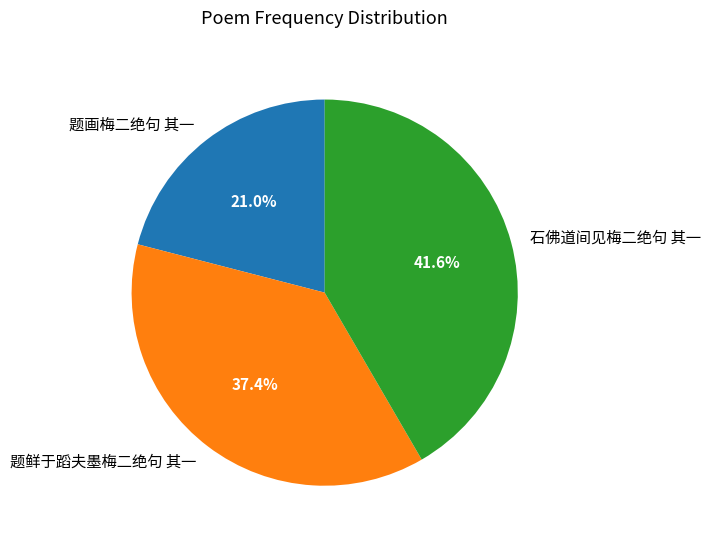

Rank the categories by value from lowest to highest.

题画梅二绝句 其一, 题鲜于蹈夫墨梅二绝句 其一, 石佛道间见梅二绝句 其一